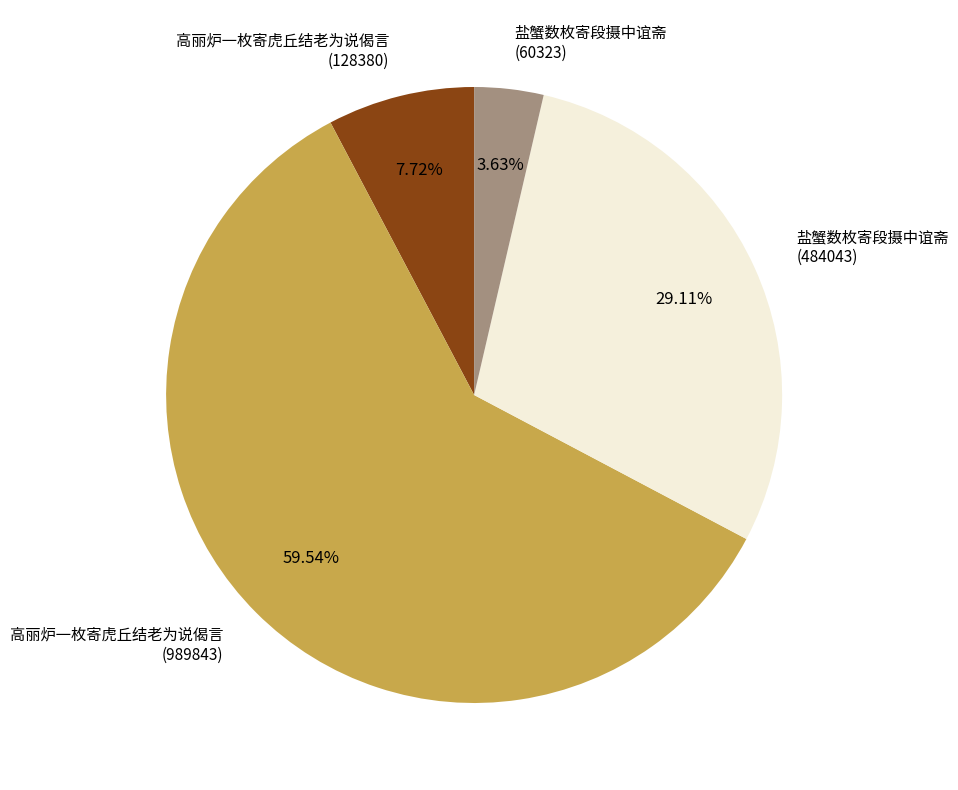

Does 盐蟹数枚寄段摄中谊斋 (484043) represent more than half of the total?

No